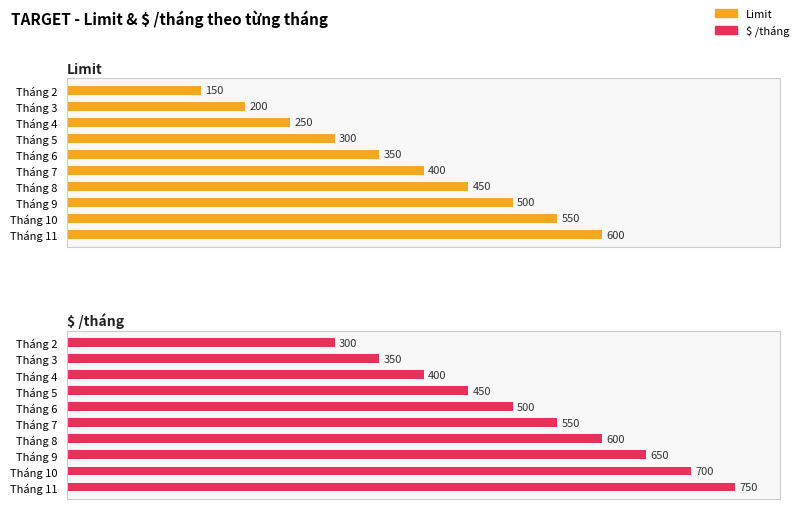

Is the value of $ /tháng at Tháng 3 greater than the value of Limit at Tháng 10?

No